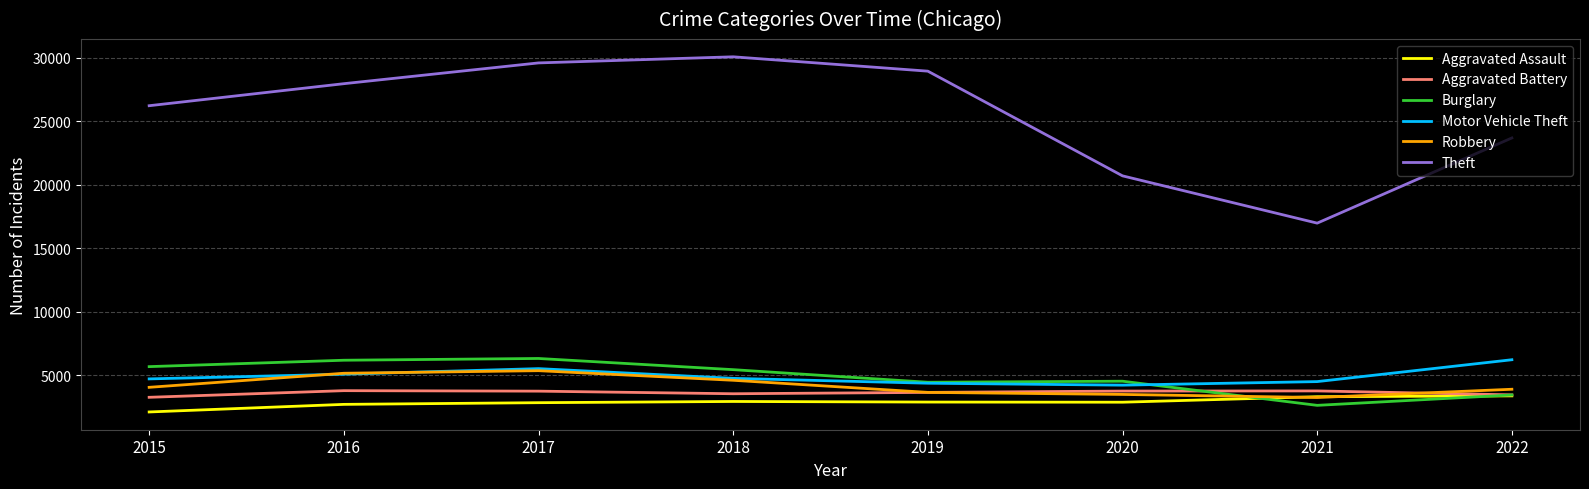

At which category is the sum across all series the highest?

2017